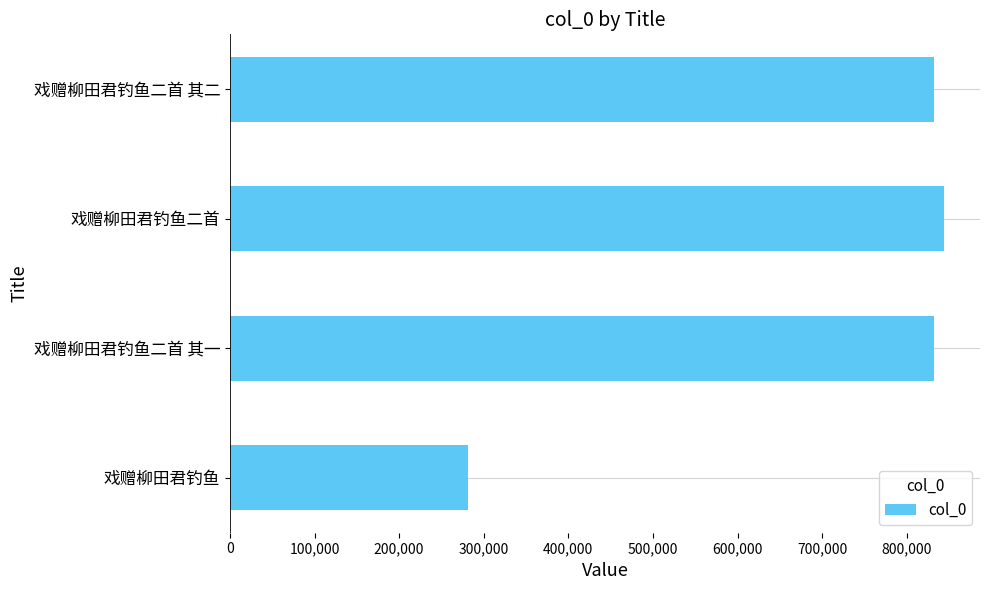

Is it true that the value at 戏赠柳田君钓鱼 is 281284?

True